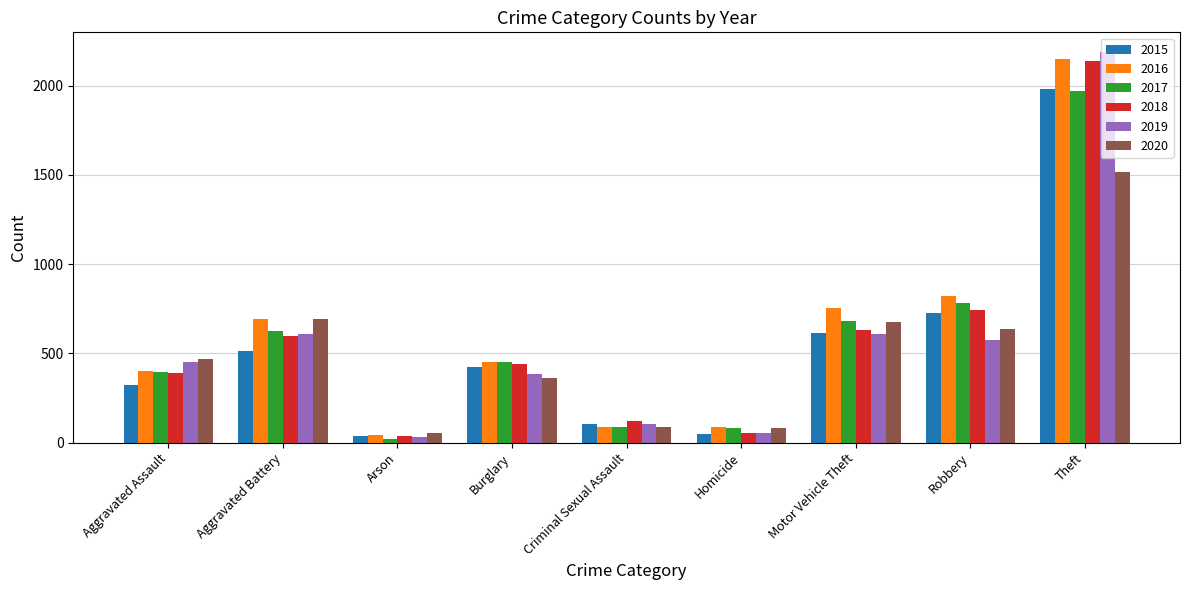

At how many categories does at least one series exceed 1069?

1